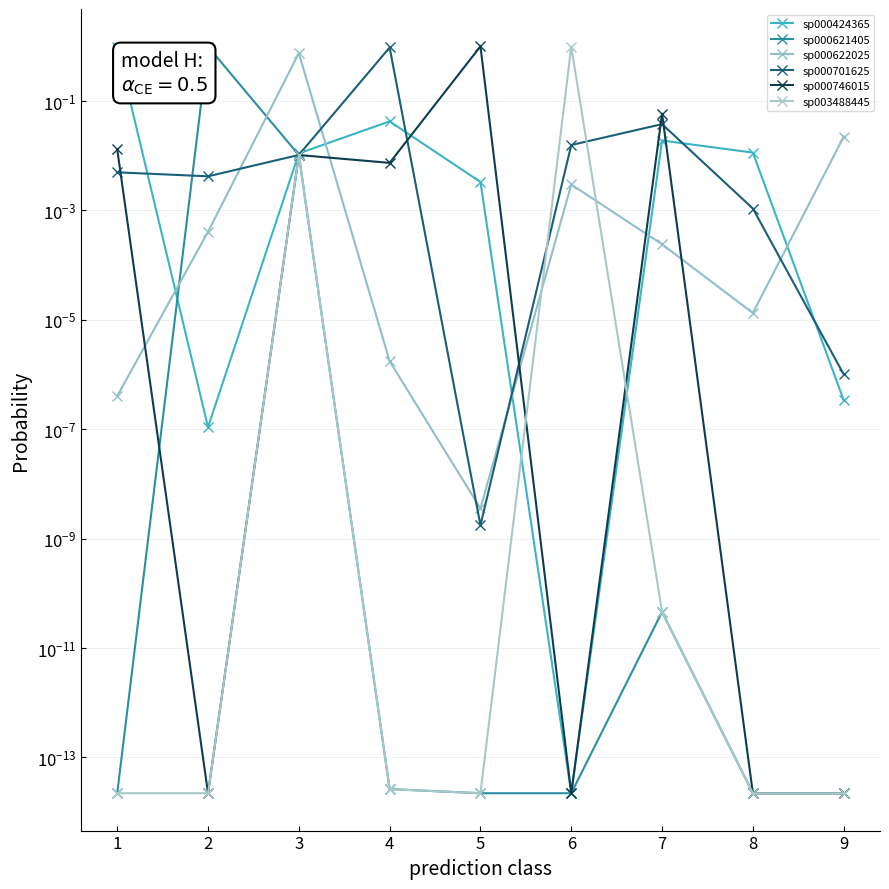

At how many categories does at least one series exceed 0?

9